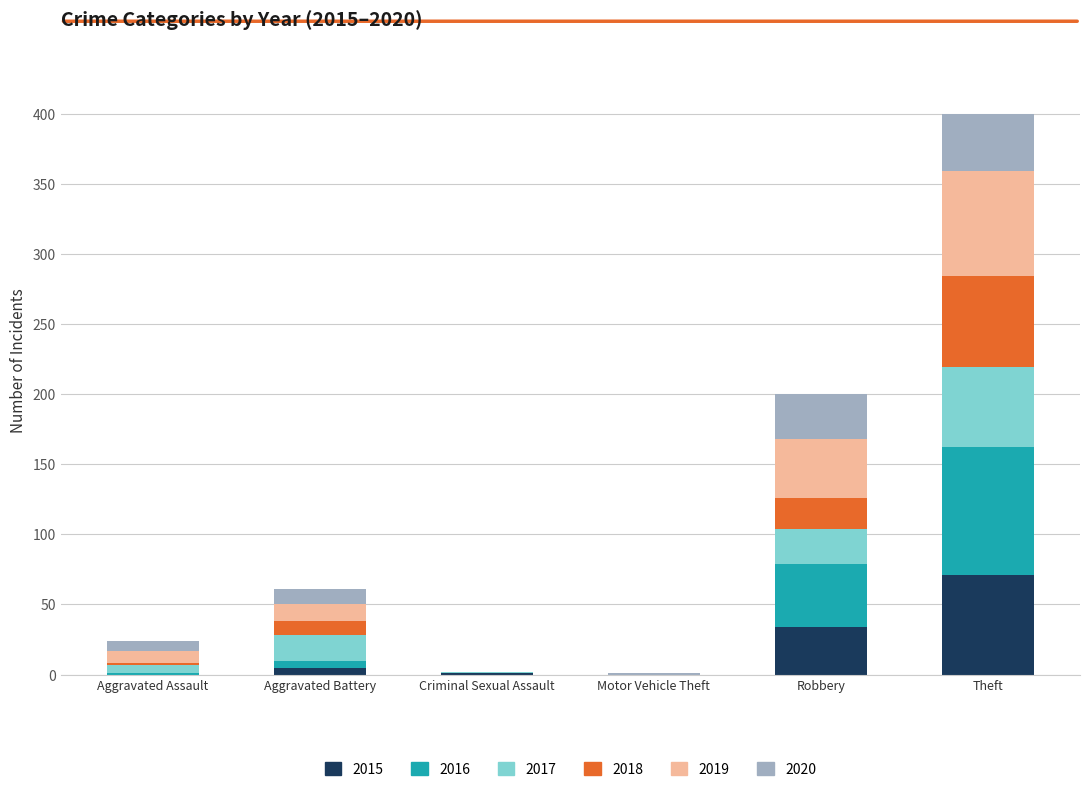

At which category is the sum across all series the highest?

Theft